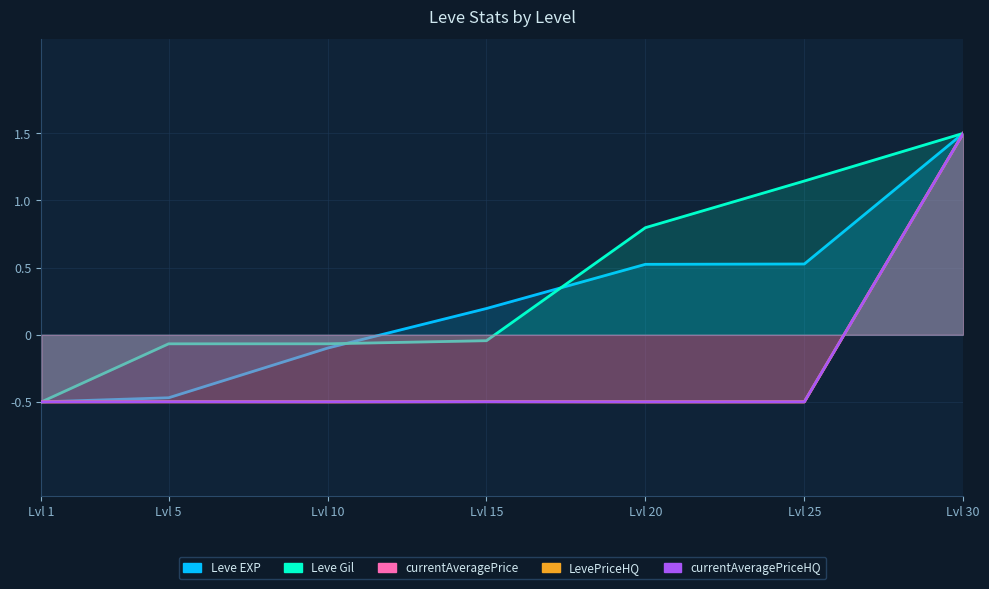

What are all the series names shown in the legend?

Leve EXP, Leve Gil, currentAveragePrice, LevePriceHQ, currentAveragePriceHQ